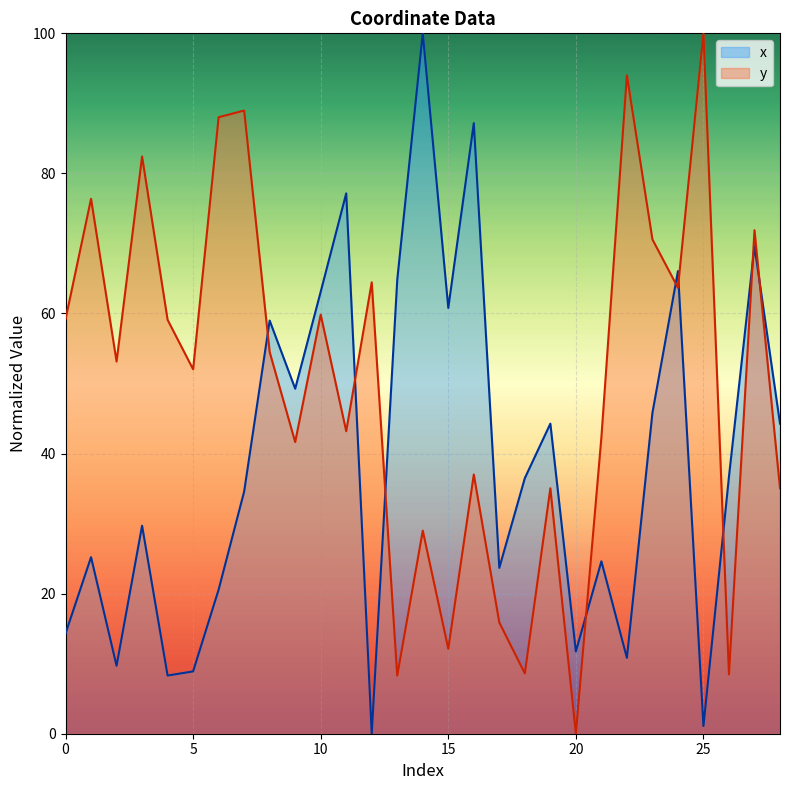

Which series changed the most between 9 and 24?

y